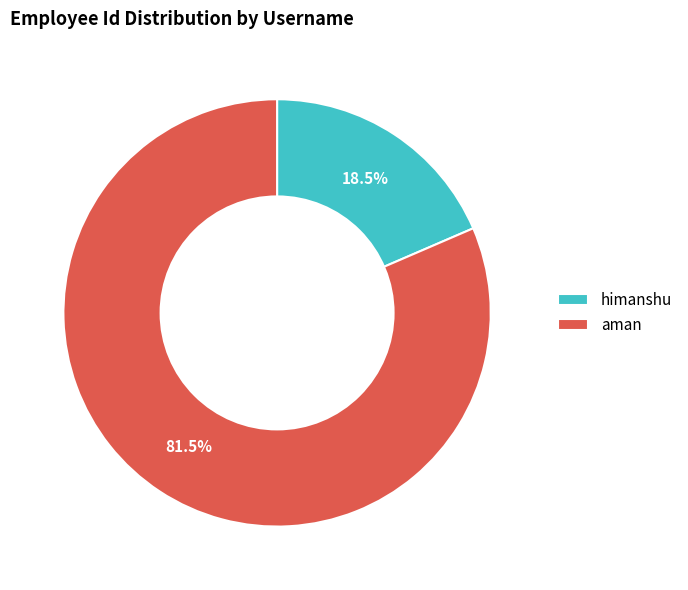

Is it true that himanshu is 29% of the pie?

False